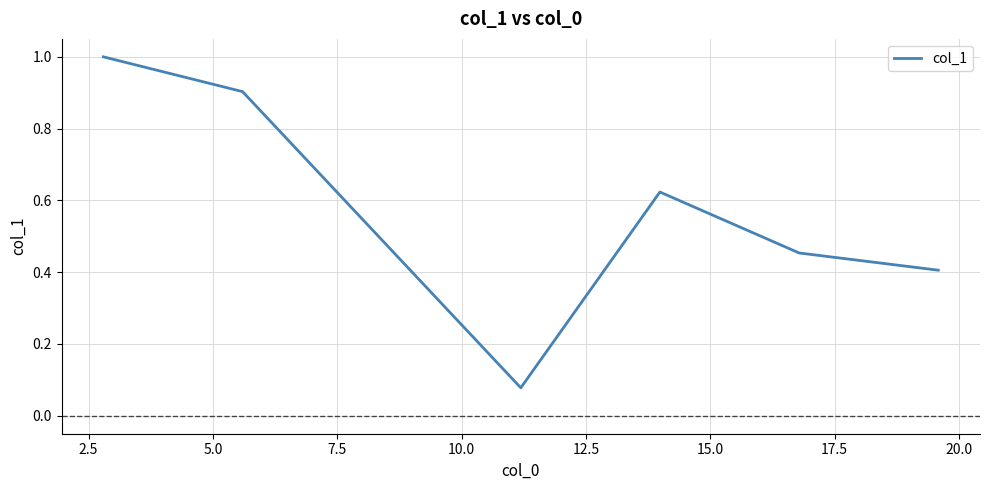

True or false: the data has more than 0 interior local peaks.

True